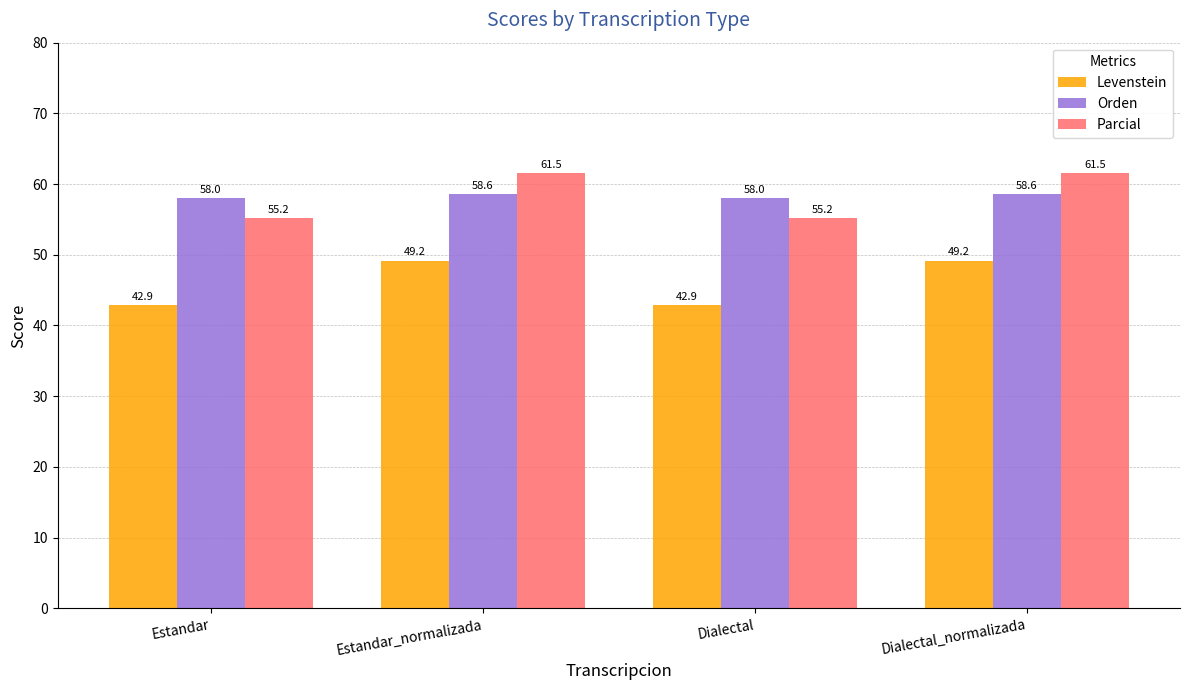

Which series has the largest total across all categories?

Parcial